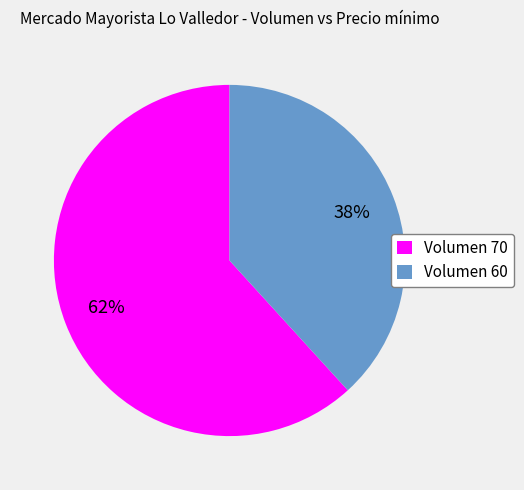

What is the largest slice in the pie chart?

Volumen 70